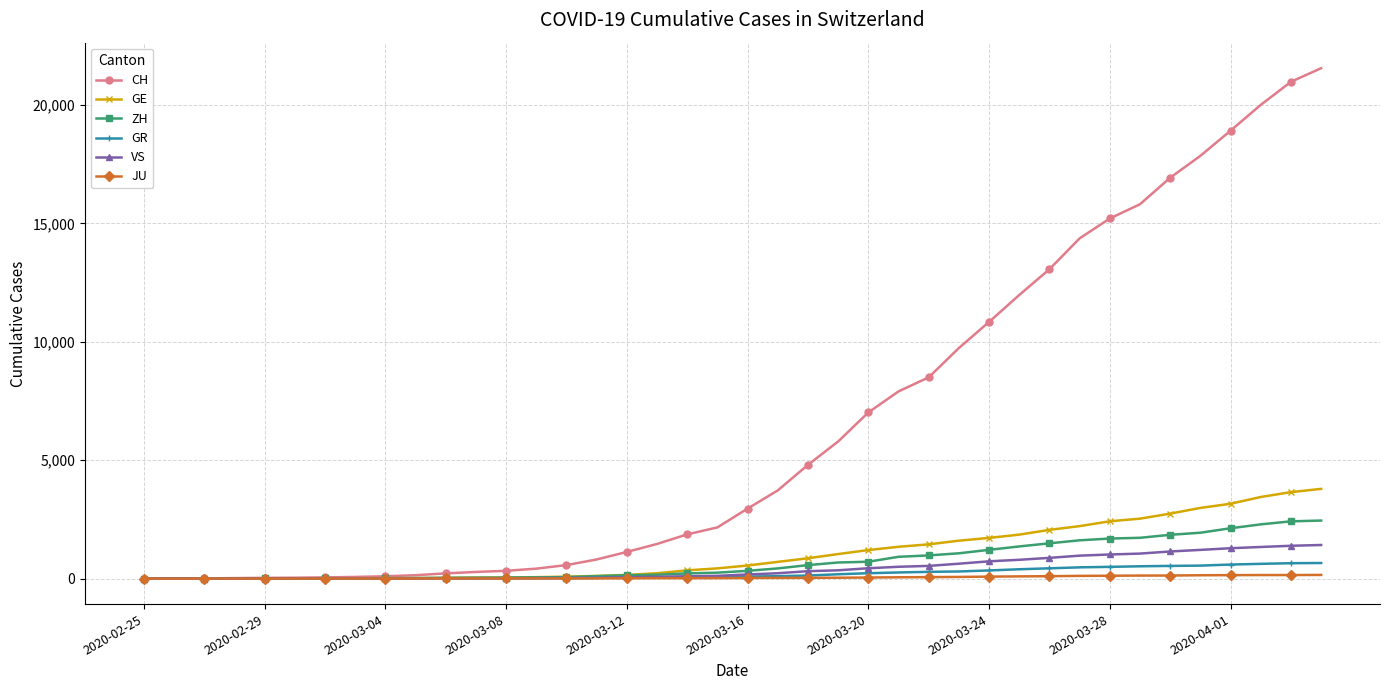

Which series has the largest total across all categories?

CH